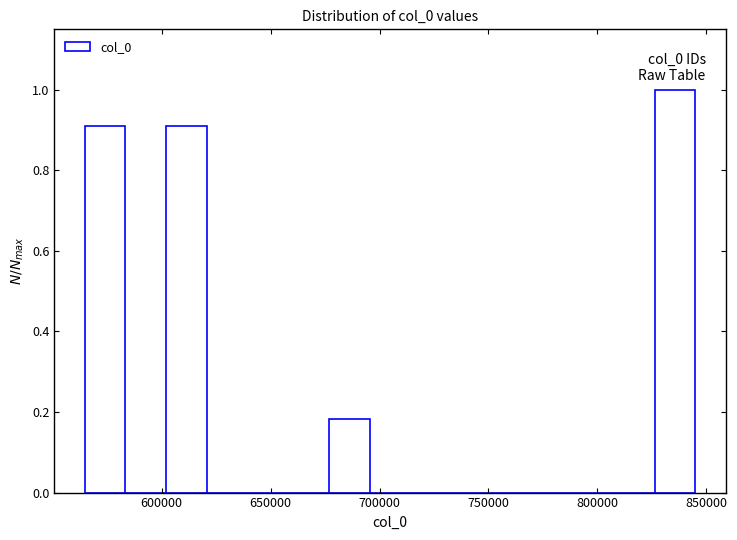

Read against the x-axis, roughly where is the centre of the tallest bar?

835000